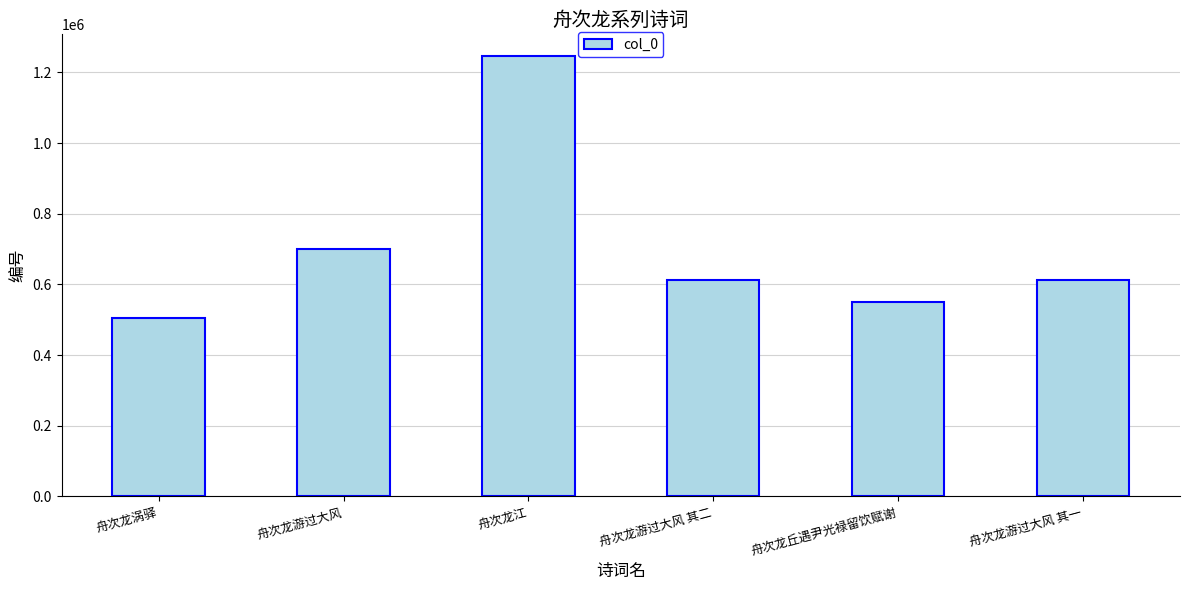

What is the ratio of the value at 舟次龙游过大风 to the value at 舟次龙涡驿?

1.4